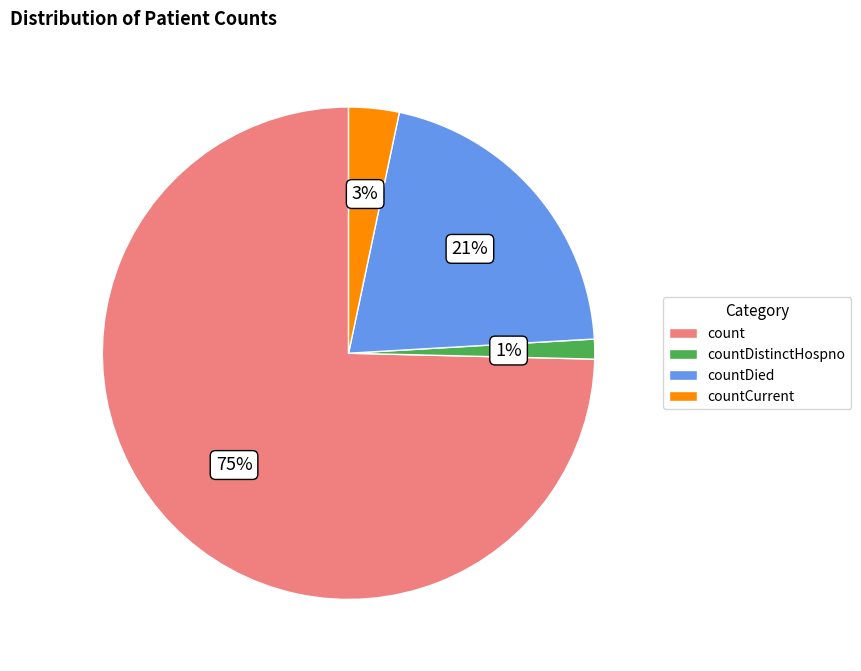

Between countCurrent and count, which is larger?

count